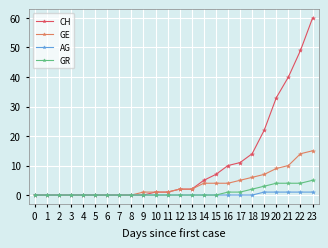

True or false: GE has a value of 24 at 23.

False